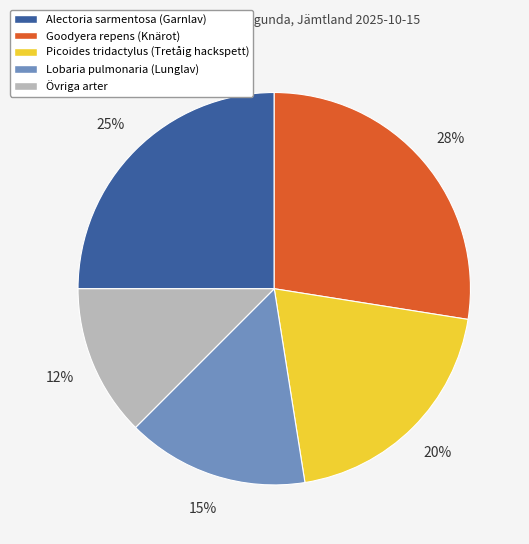

To the nearest percent, what is the average slice percentage?

20%